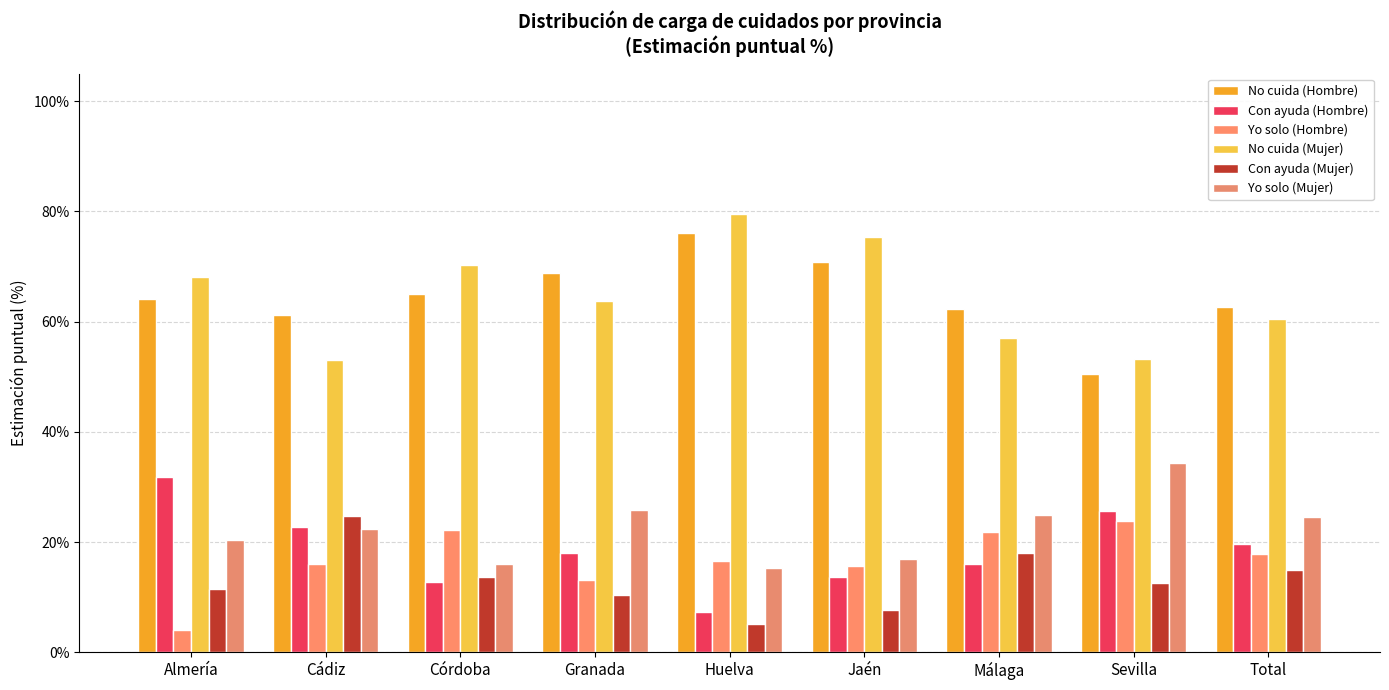

Reading left to right, extract all data points from this chart.

No cuida (Hombre): 0.6	0.6	0.7	0.7	0.8	0.7	0.6	0.5	0.6
Con ayuda (Hombre): 0.3	0.2	0.1	0.2	0.1	0.1	0.2	0.3	0.2
Yo solo (Hombre): 0.0	0.2	0.2	0.1	0.2	0.2	0.2	0.2	0.2
No cuida (Mujer): 0.7	0.5	0.7	0.6	0.8	0.8	0.6	0.5	0.6
Con ayuda (Mujer): 0.1	0.2	0.1	0.1	0.1	0.1	0.2	0.1	0.1
Yo solo (Mujer): 0.2	0.2	0.2	0.3	0.2	0.2	0.2	0.3	0.2